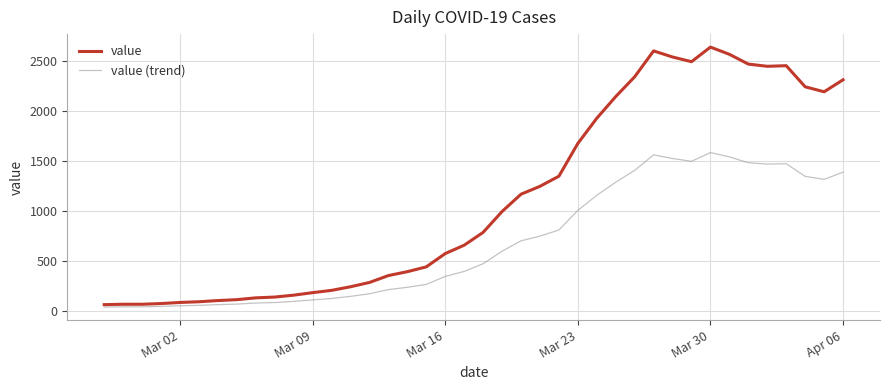

Which series has the largest range (max minus min)?

value